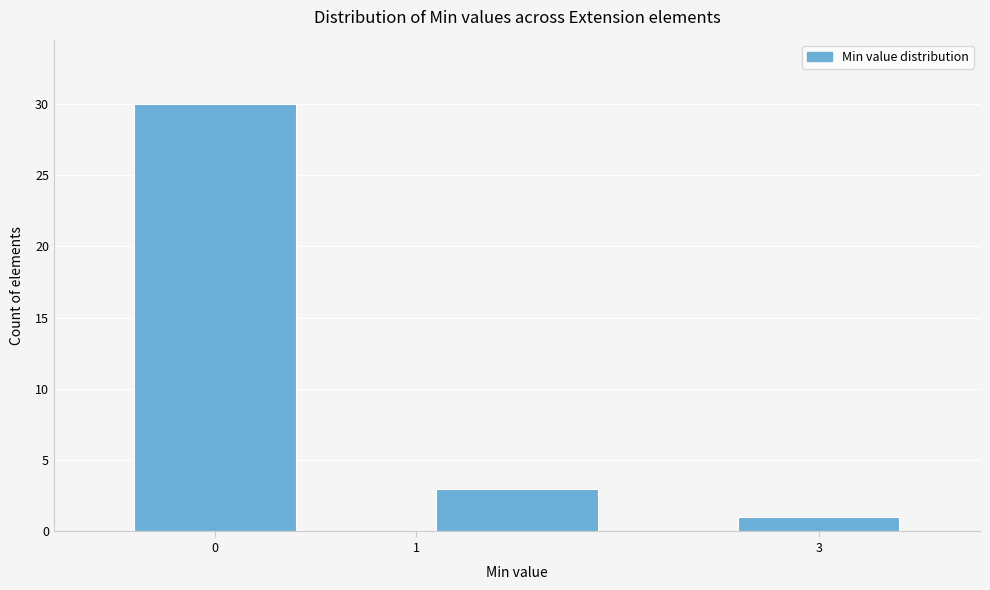

Over which range of the x-axis is the bar tallest?

-0.5 to 0.5